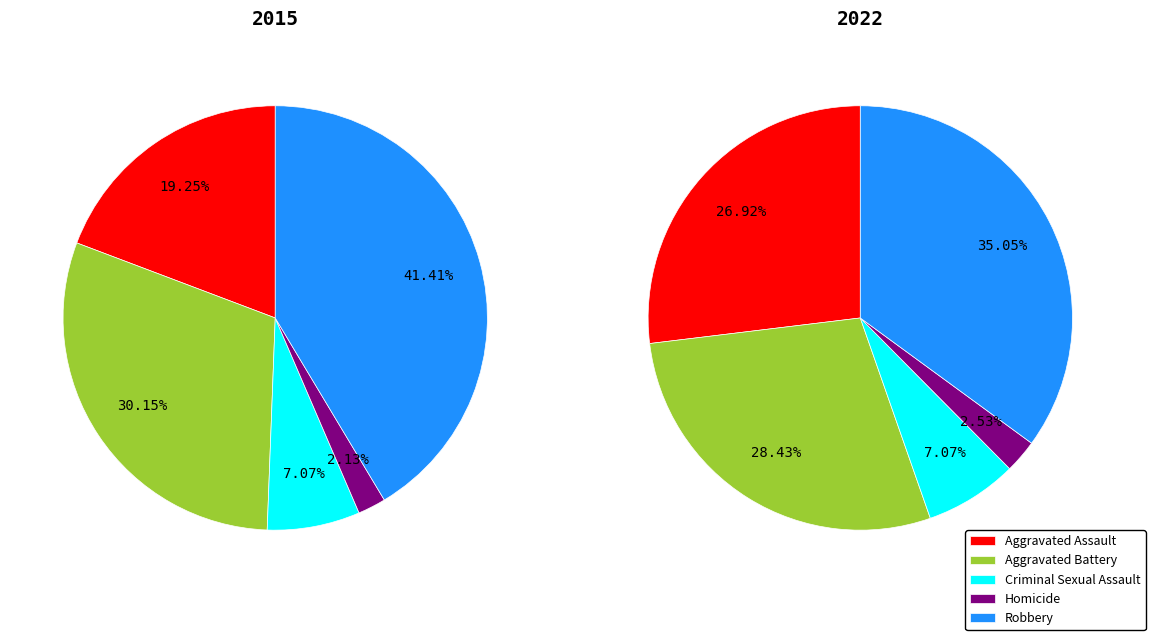

Count the number of slices in the pie.

5